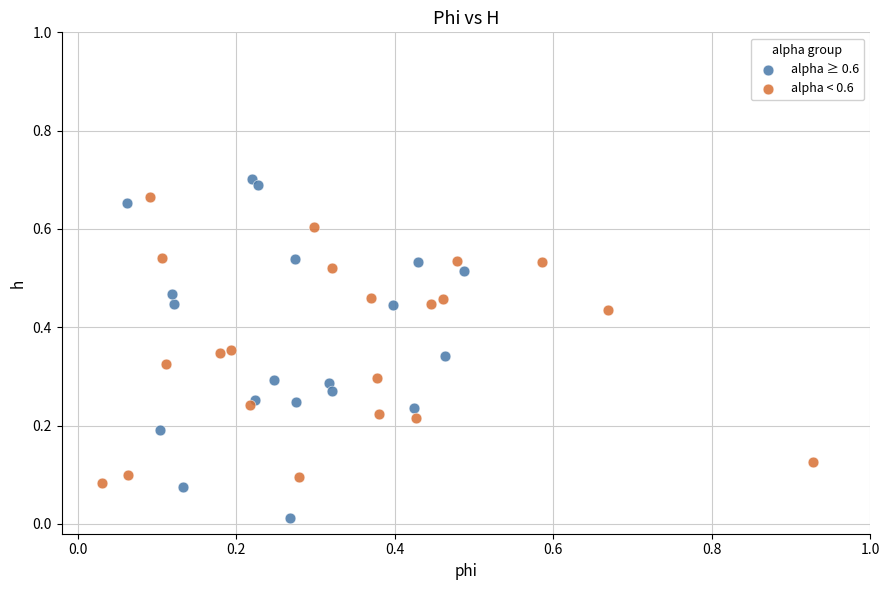

What are all the series names shown in the legend?

alpha ≥ 0.6, alpha < 0.6